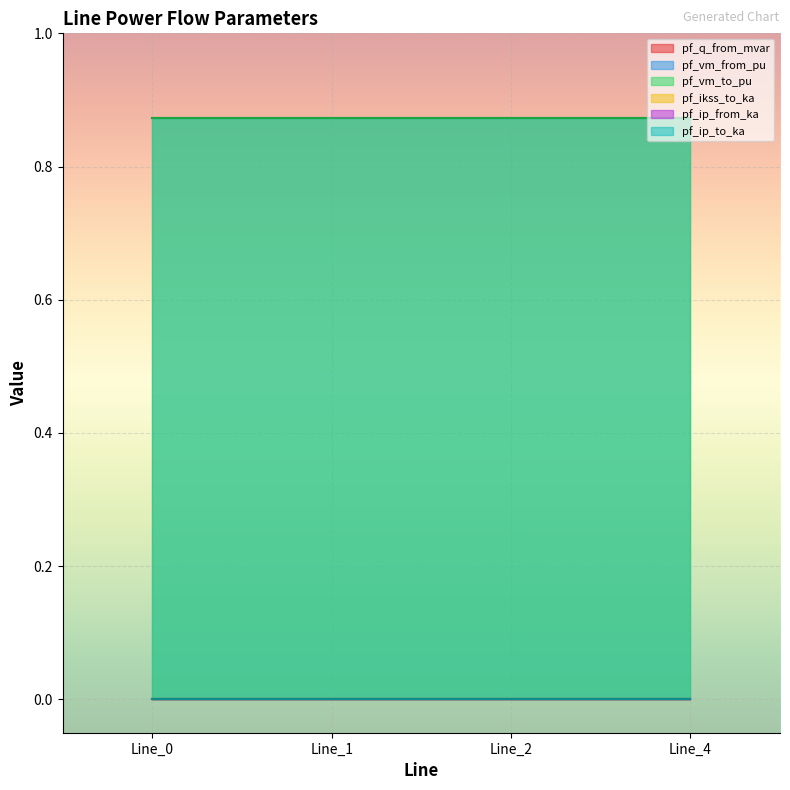

Is the value of pf_vm_to_pu at Line_1 greater than the value of pf_ip_from_ka at Line_0?

Yes